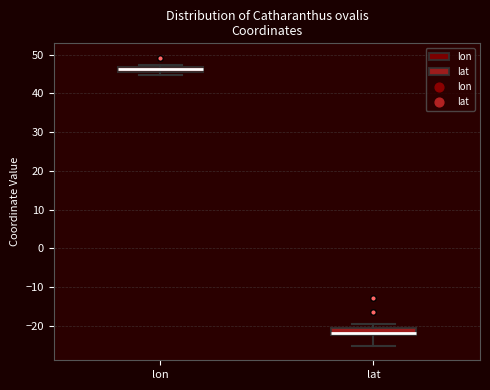

Where is the upper edge of the box for lon on the y-axis? The values are not printed on the chart, so give them approximately, as read against the axis.

47